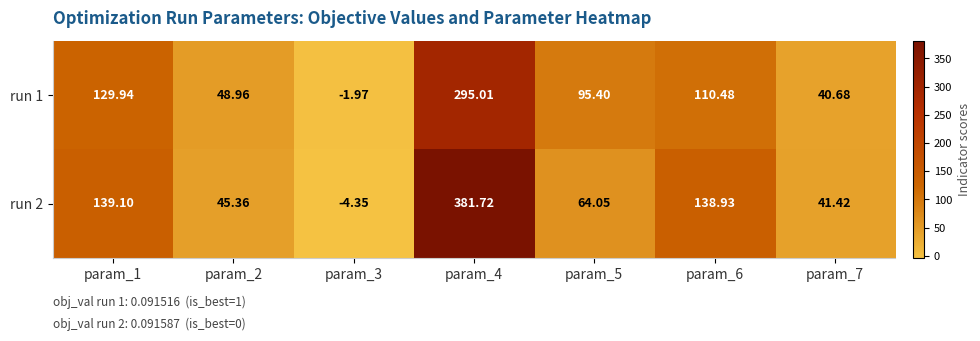

Is the value of run 2 at param_6 greater than the value of run 1 at param_4?

No